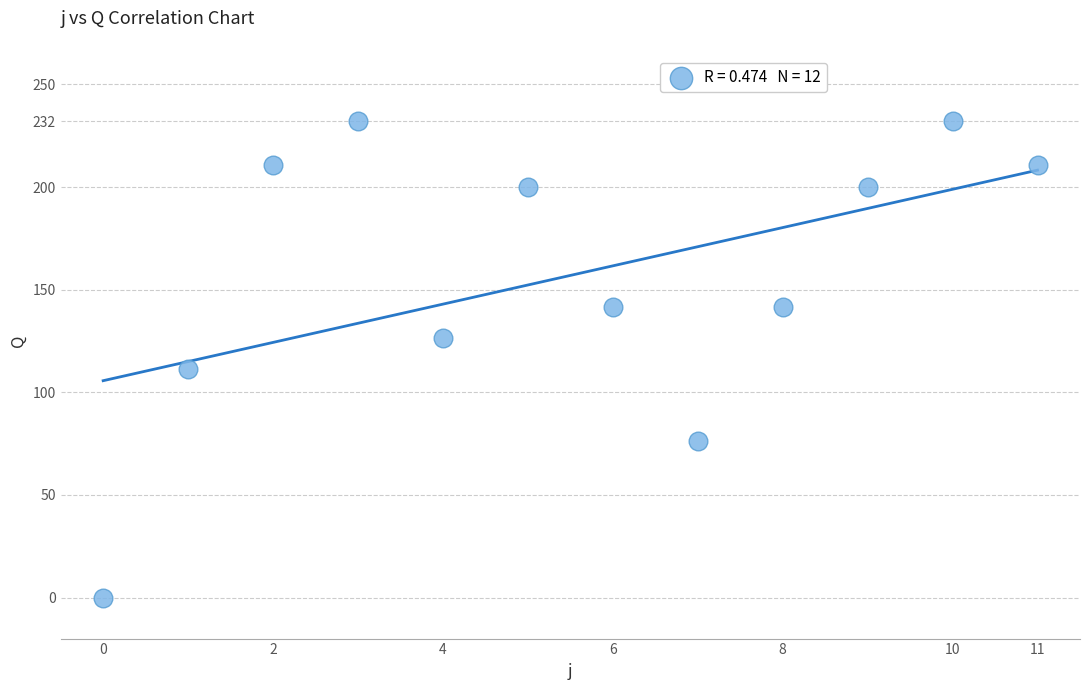

What Y value in the scatter plot is closest to 116?

111.5